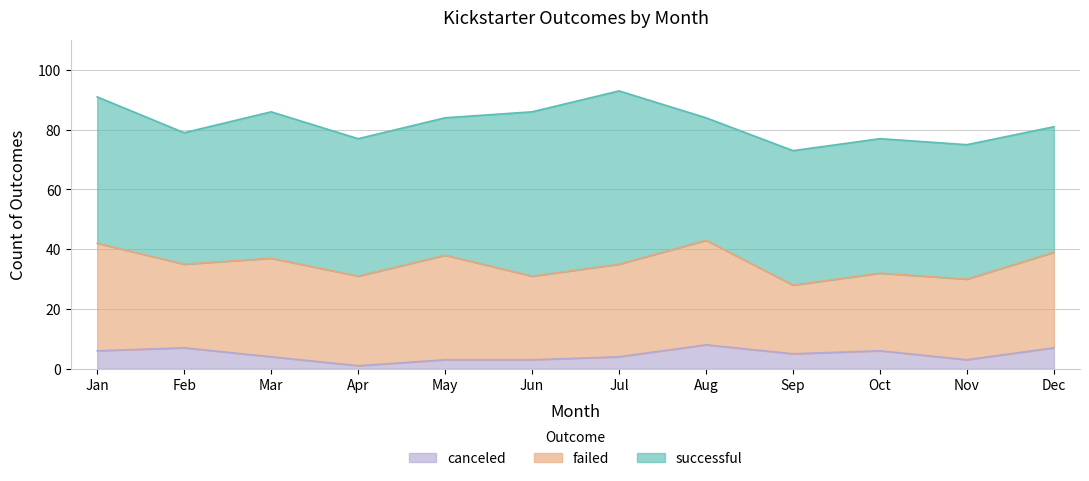

What is the value of the successful point at the 6th from the left?

55